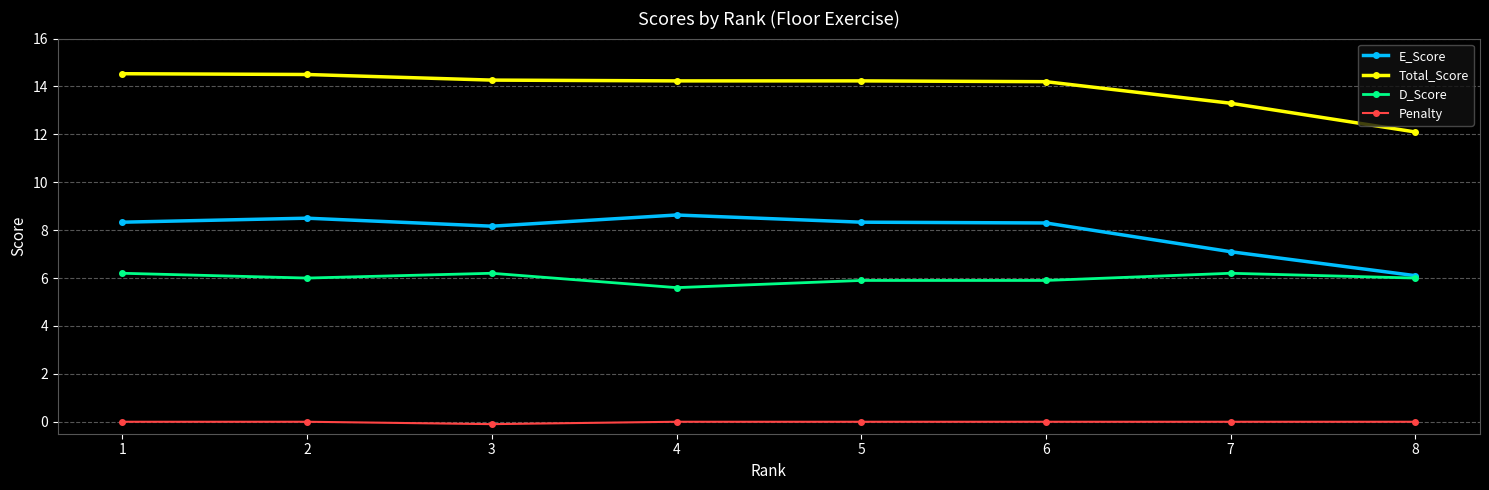

At how many categories does at least one series exceed 13?

7